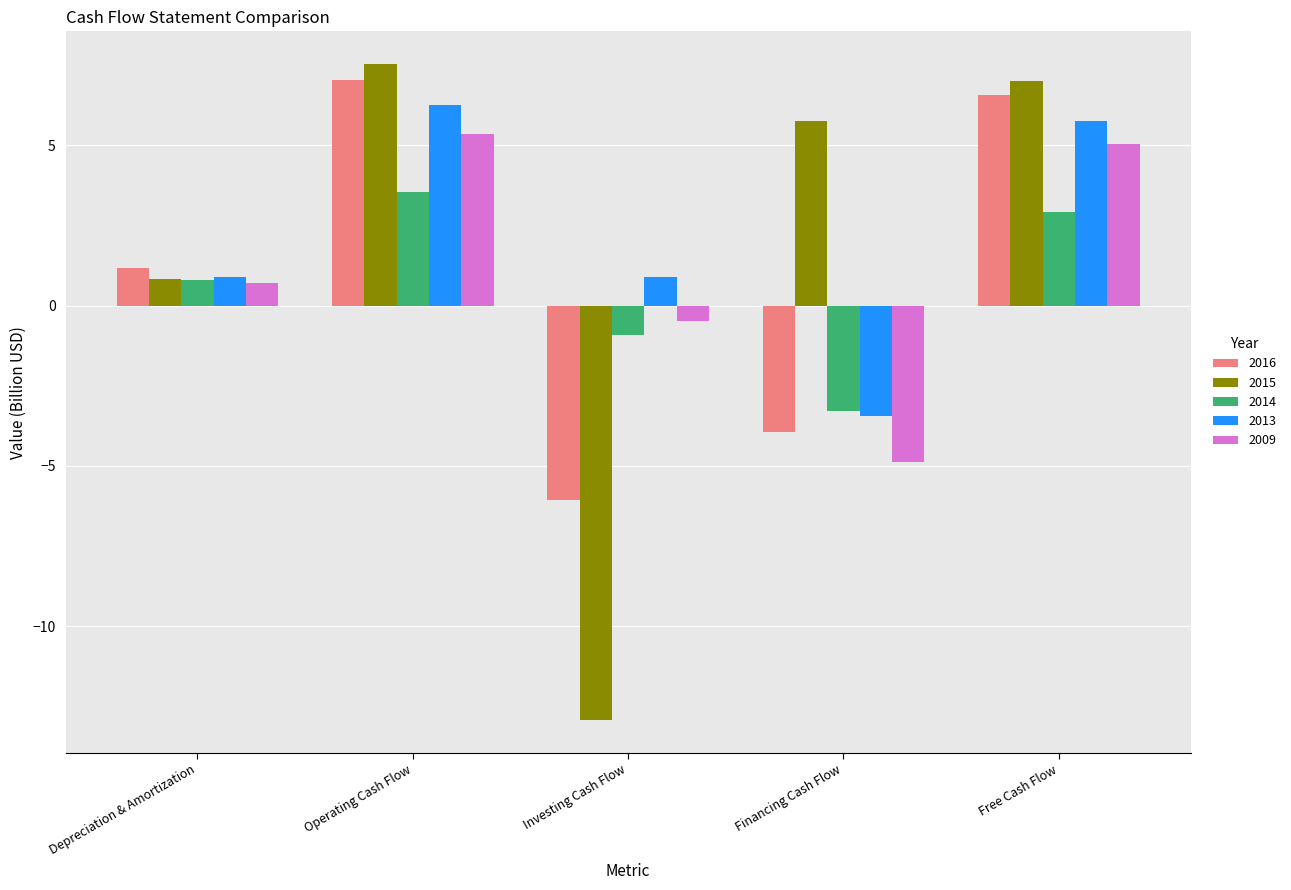

Which series has the widest spread of values?

2015